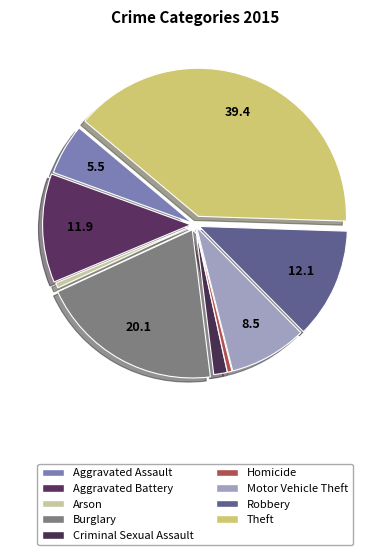

How many segments does this pie chart have?

9